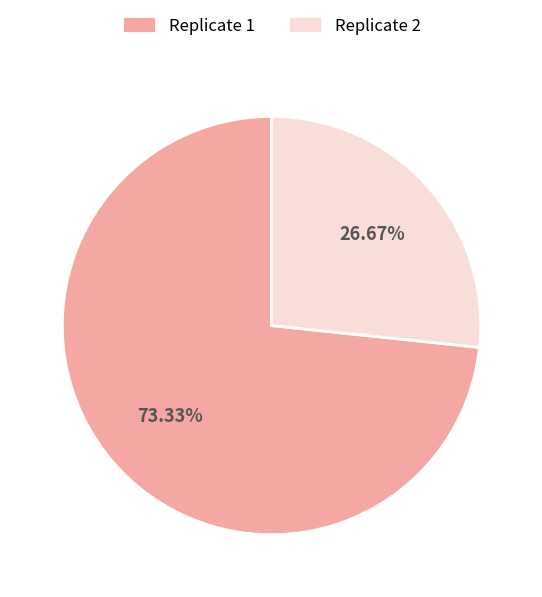

What is the ratio of the value at Replicate 2 to the value at Replicate 1?

0.4